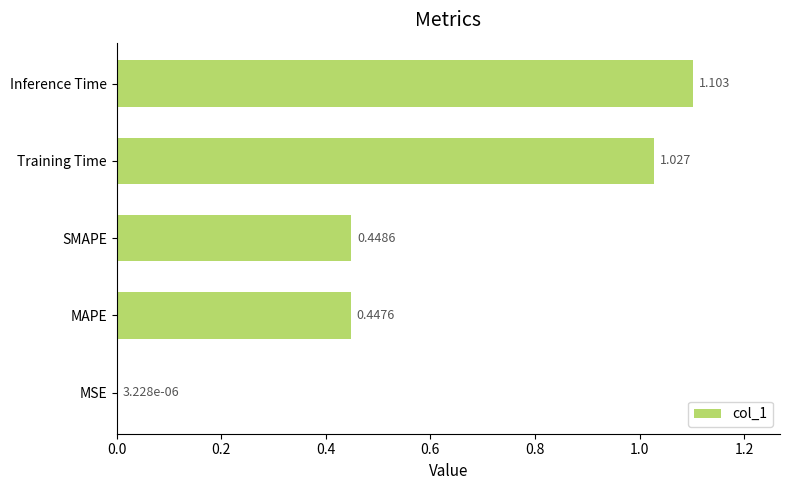

Which label corresponds to the largest value in the chart?

Inference Time